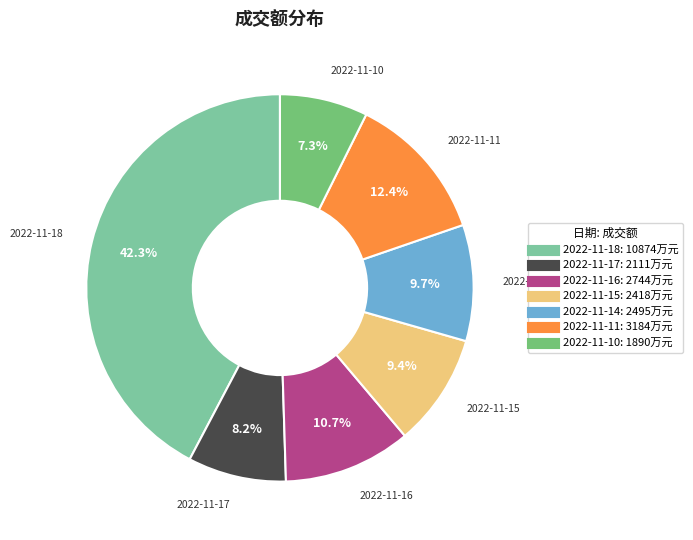

The 2022-11-18 slice represents 52% of the pie. True or false?

False